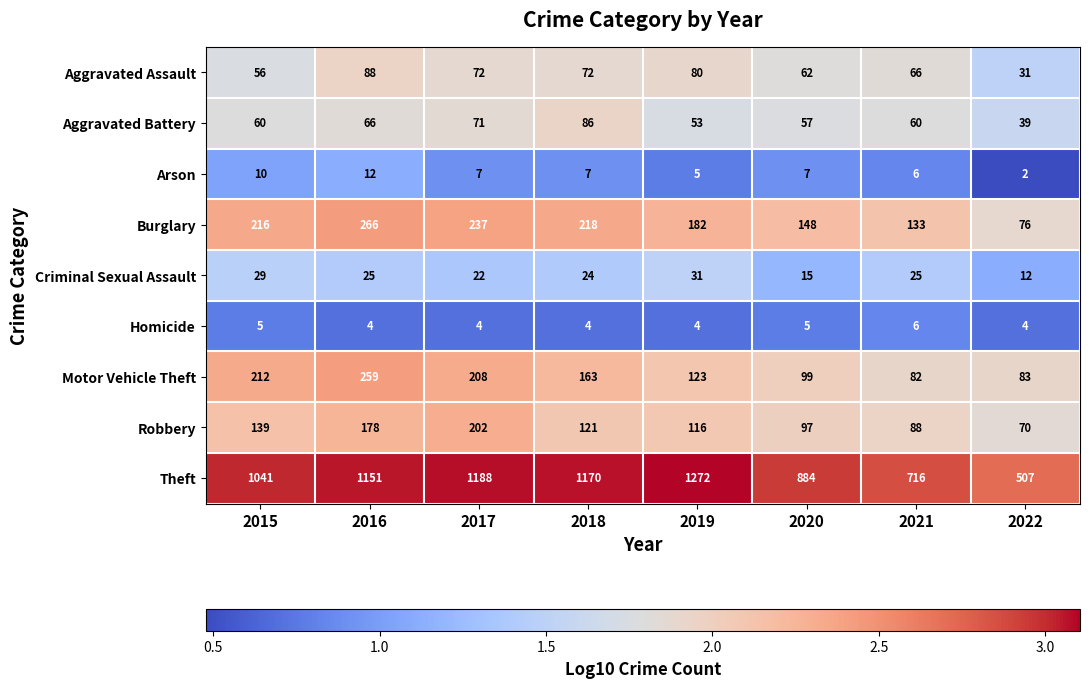

What is the sum of all Criminal Sexual Assault values?

183